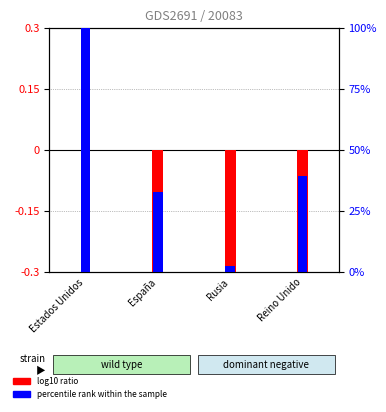

How many groups of bars are there?

4